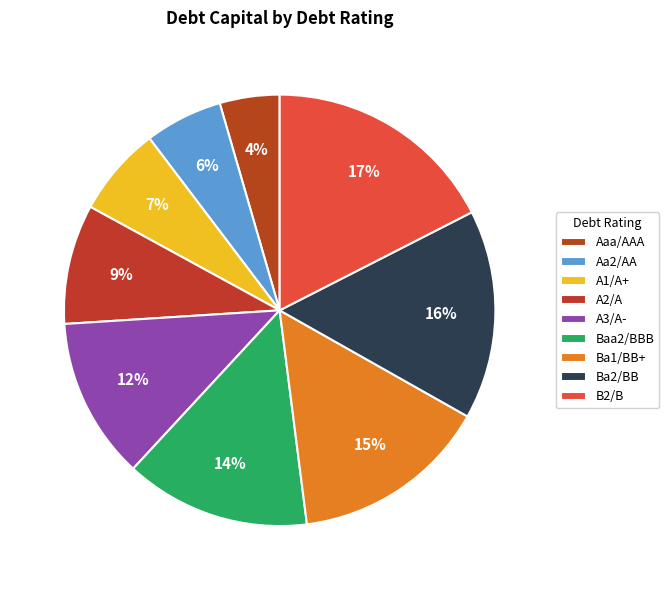

Which category has the smallest portion of the pie?

Aaa/AAA